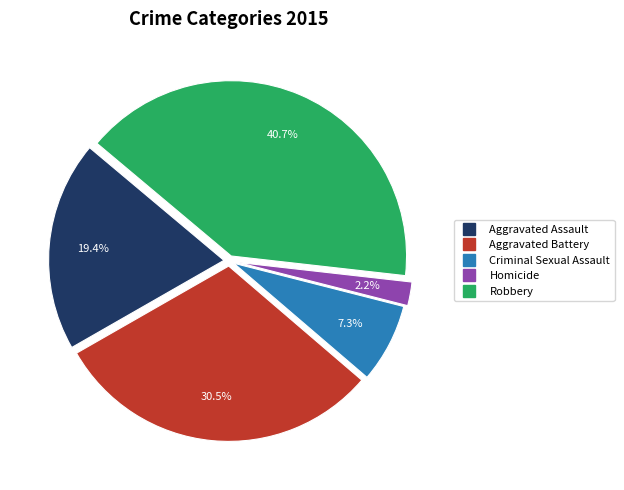

How many segments does this pie chart have?

5